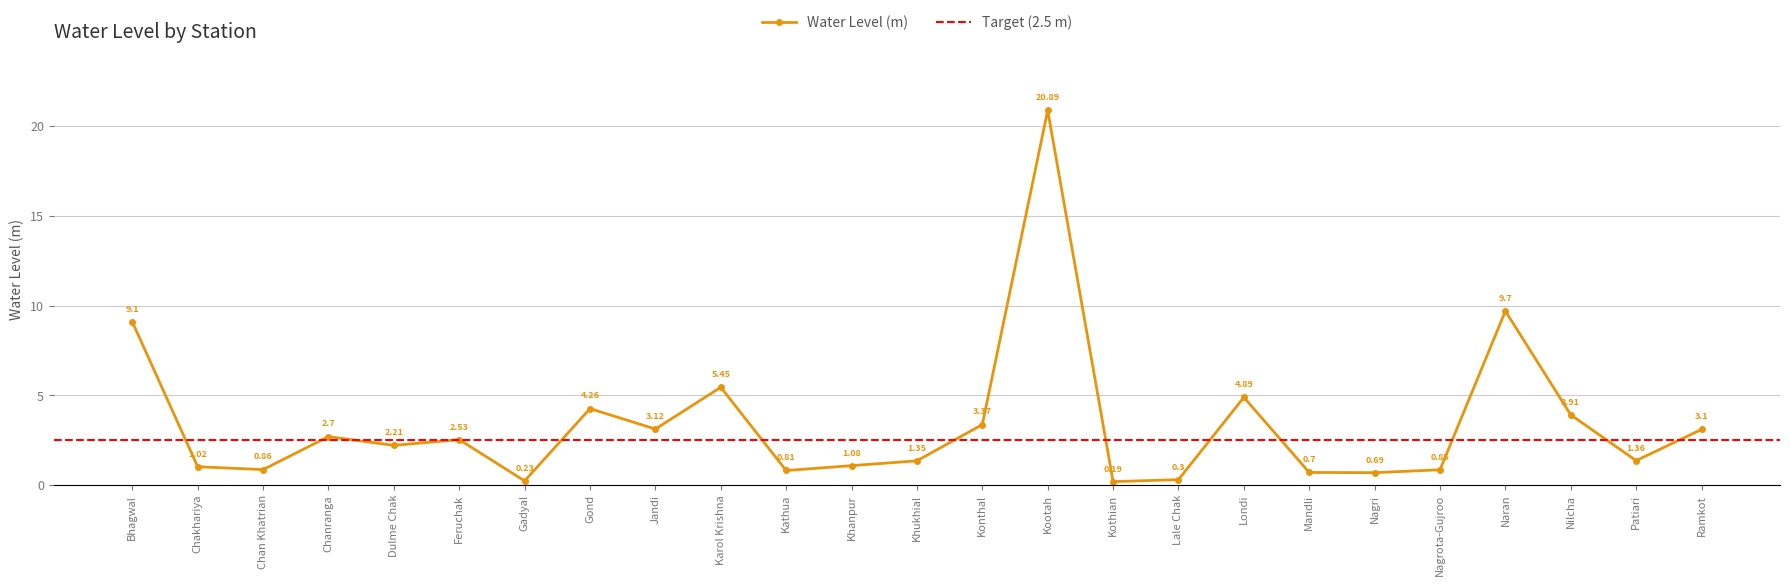

List the labels in order of value, largest first.

Kootah, Naran, Bhagwal, Karol Krishna, Londi, Gond, Nilcha, Konthal, Jandi, Ramkot, Chanranga, Feruchak, Dulme Chak, Patiari, Khukhial, Khanpur, Chakhariya, Chan Khatrian, Nagrota-Gujroo, Kathua, Mandli, Nagri, Lale Chak, Gadyal, Kothian